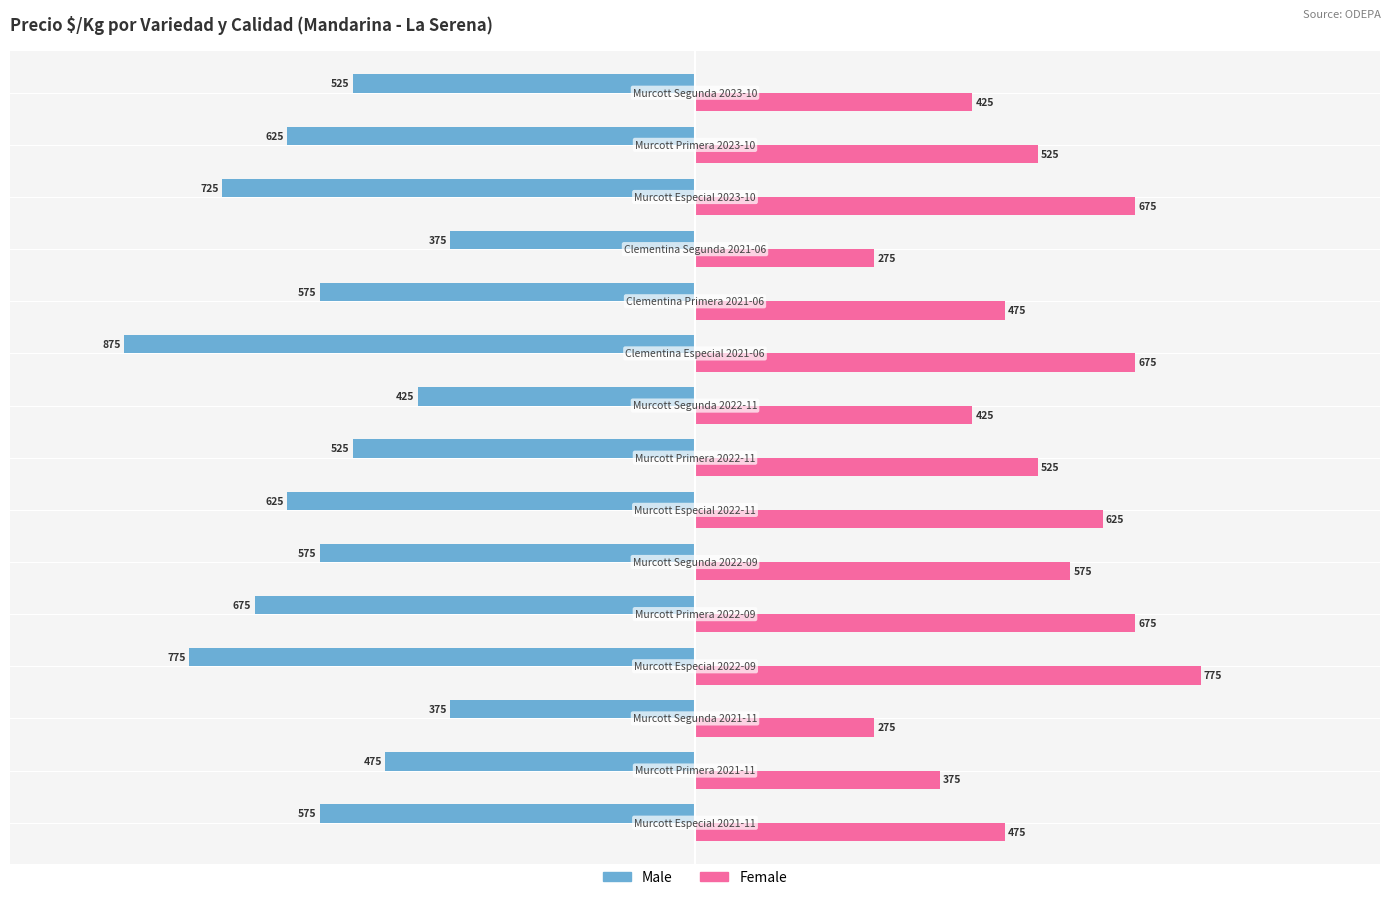

Which series has the largest total across all categories?

Female